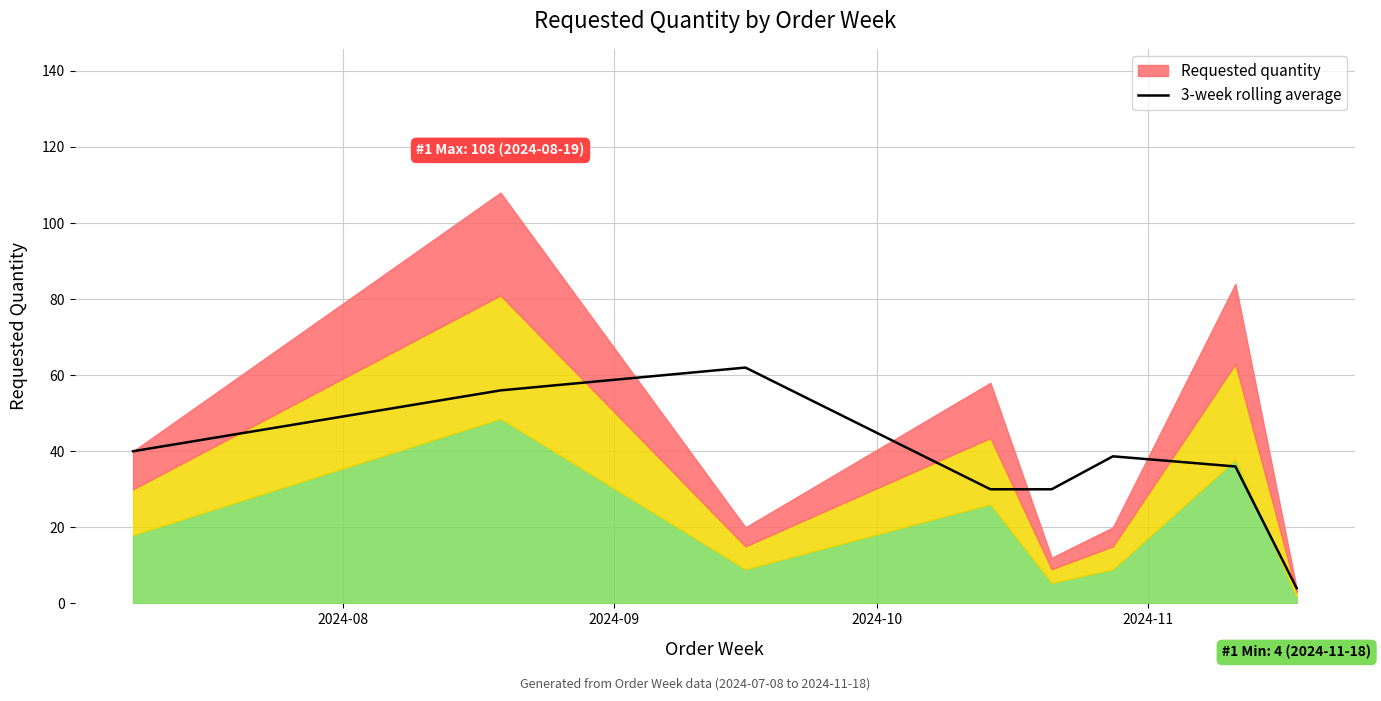

Count the number of categories in the chart.

8